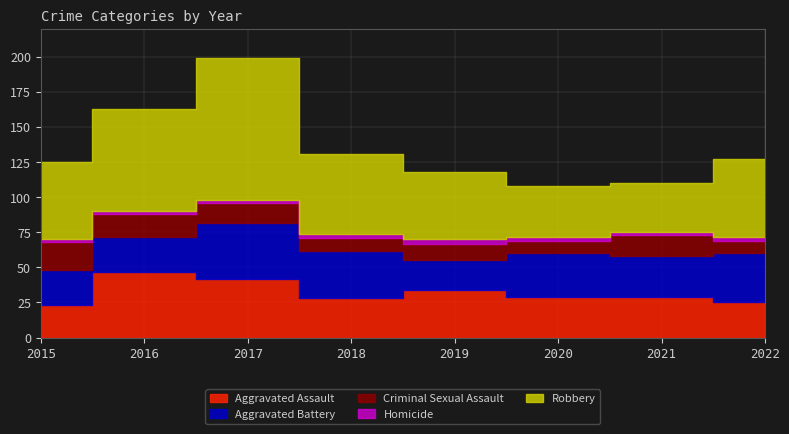

What is the total value across all series at 2016?

163